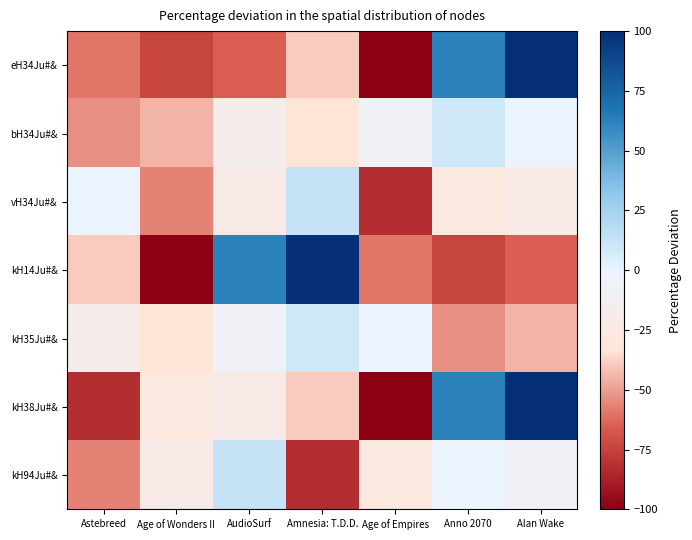

Which has a higher value, Age of Empires or Amnesia: T.D.D.?

Amnesia: T.D.D.